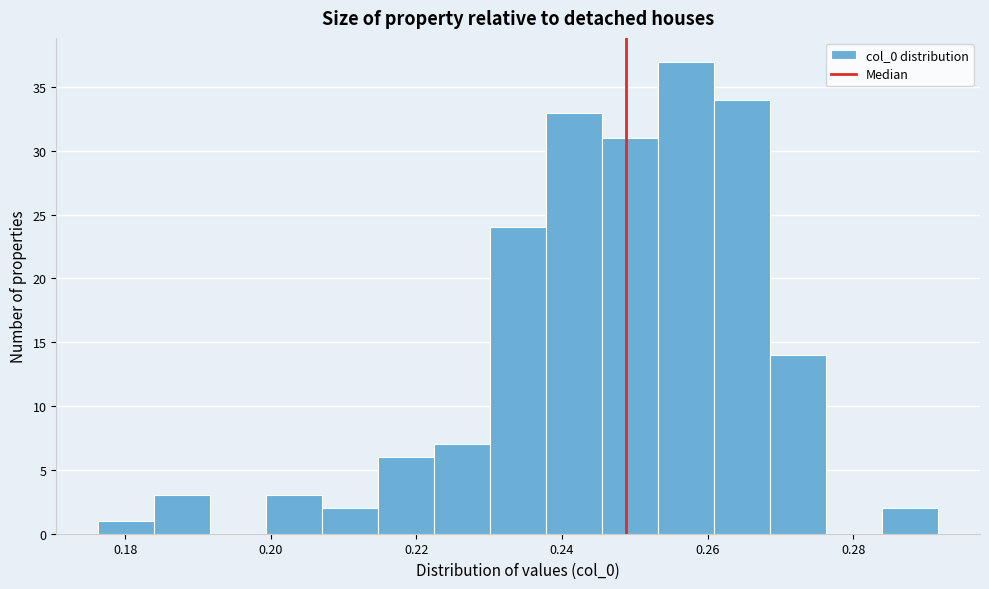

Read against the x-axis, roughly where is the centre of the tallest bar?

0.258